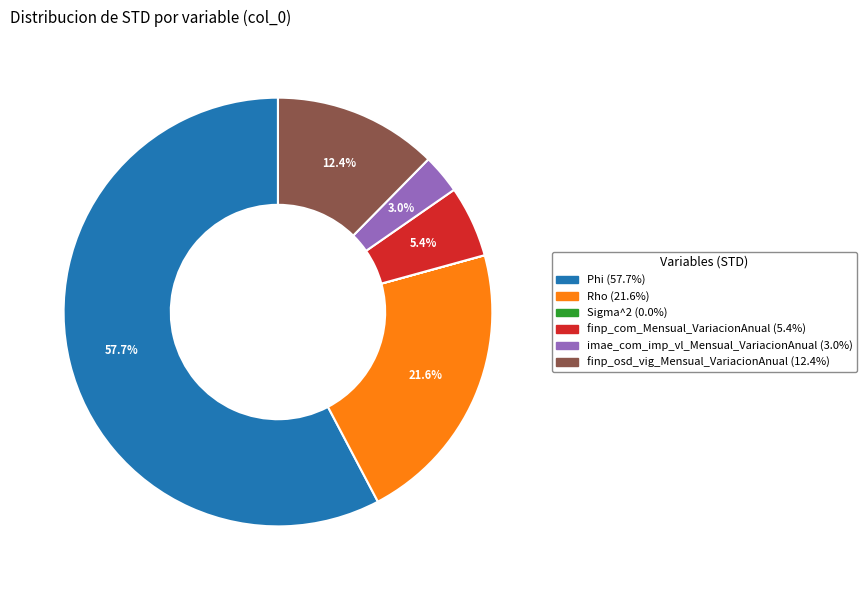

Is there any slice that represents more than half of the pie?

Yes